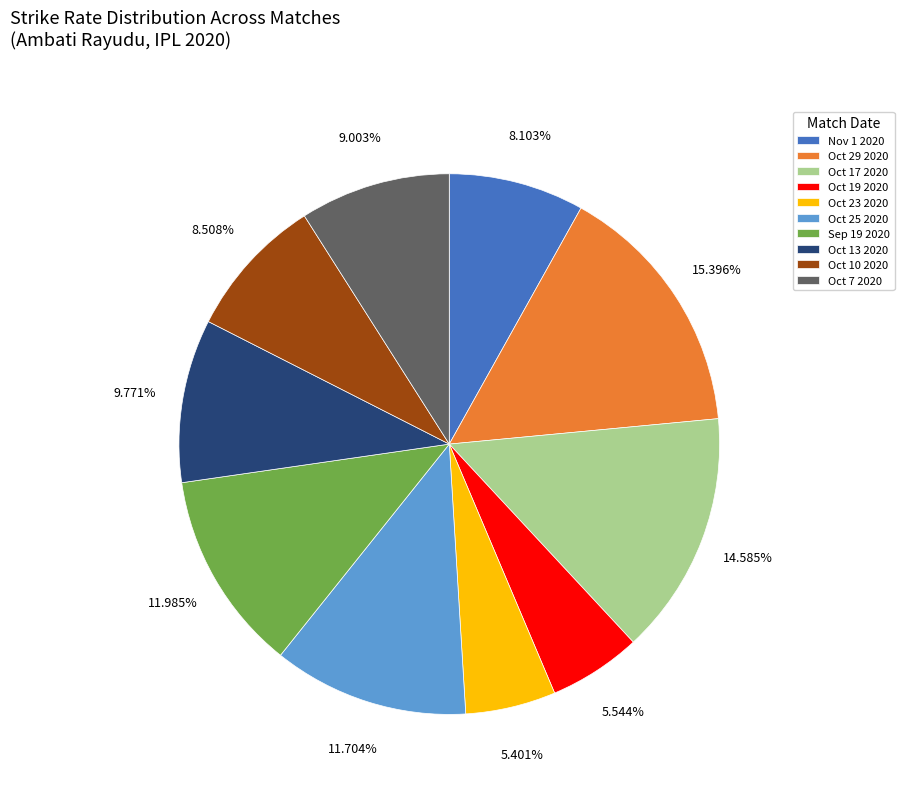

True or false: Oct 13 2020 accounts for 15% of the total.

False